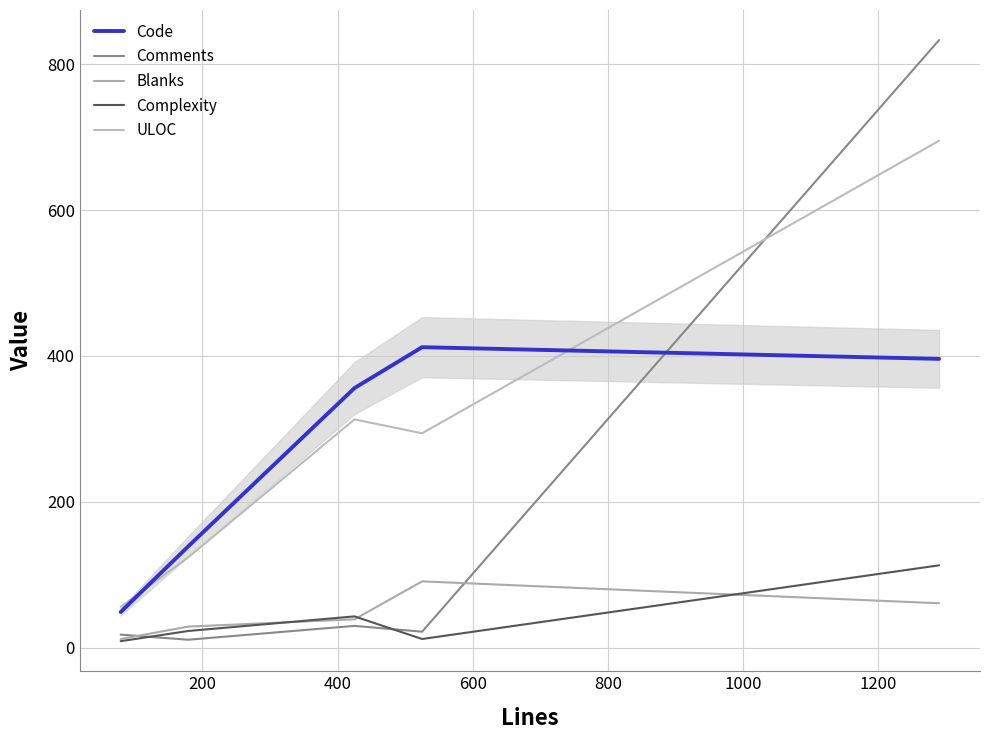

Rank the series by their maximum value, from lowest to highest.

Blanks, Complexity, Code, ULOC, Comments